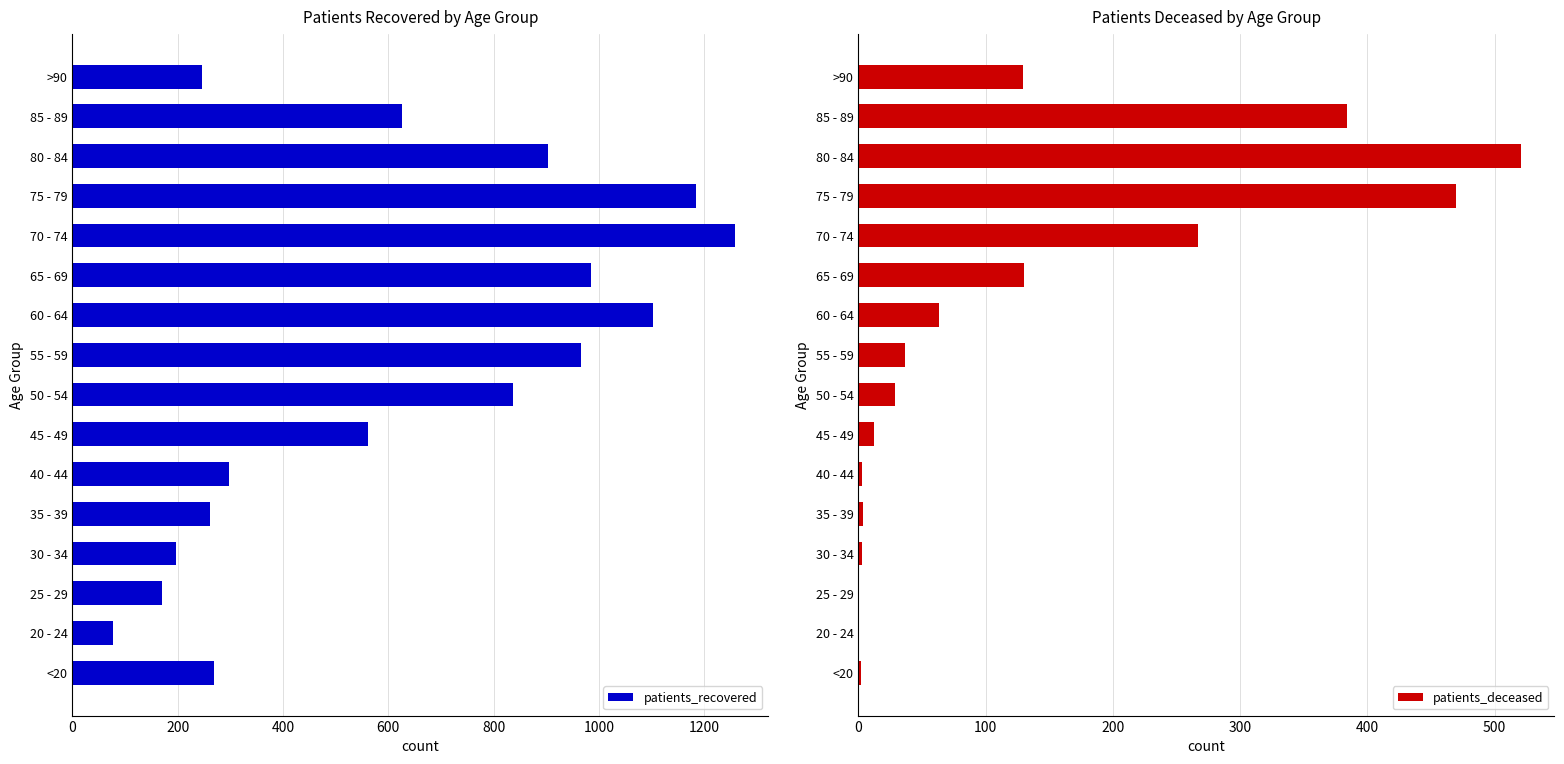

What is the maximum value shown in the chart?

1259